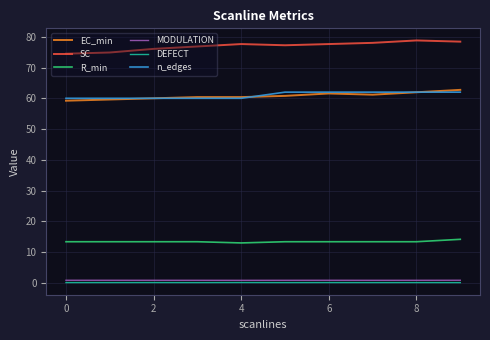

True or false: MODULATION and SC intersect in this chart.

False